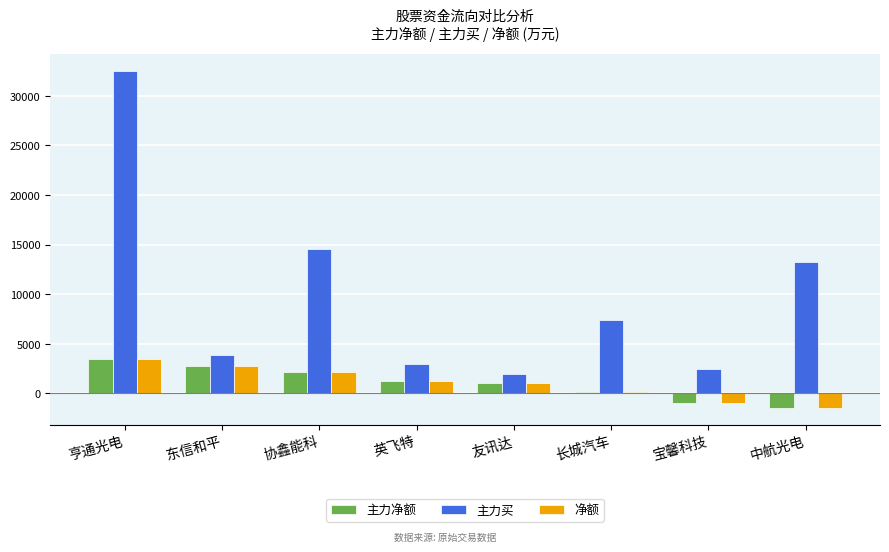

At which label does 主力买 first exceed 7436?

亨通光电